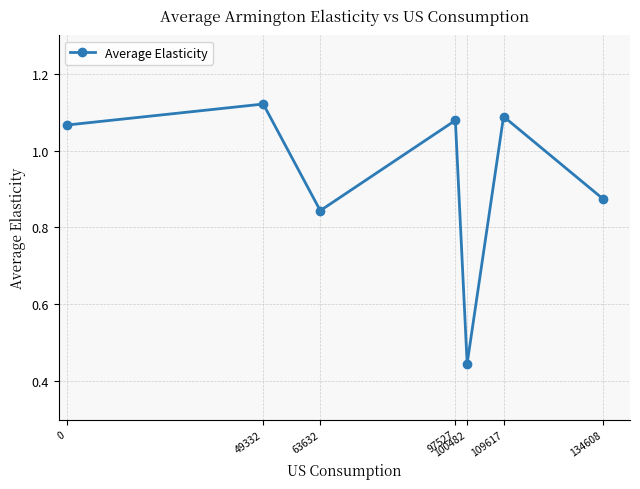

How many data points are less than 1?

3